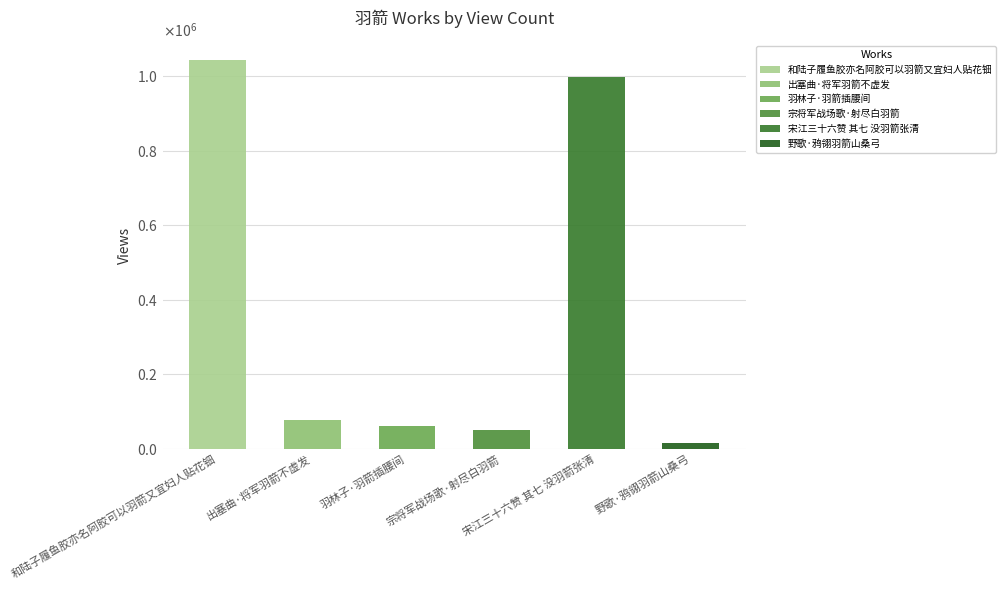

Reading left to right, what are all the values shown in this chart?

1042916	76860	61859	49857	998254	16630